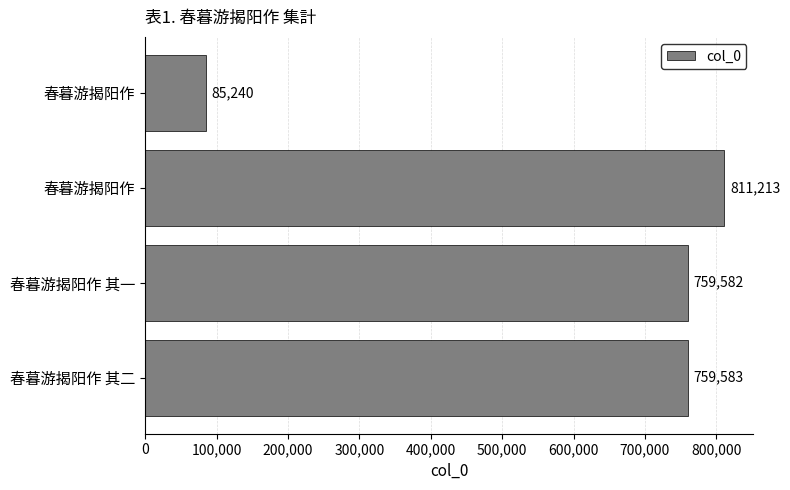

Does the chart contain any negative values?

No